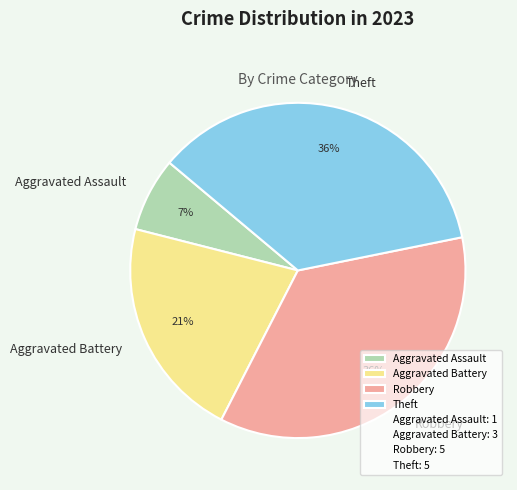

Is it true that Aggravated Battery is 11% of the pie?

False